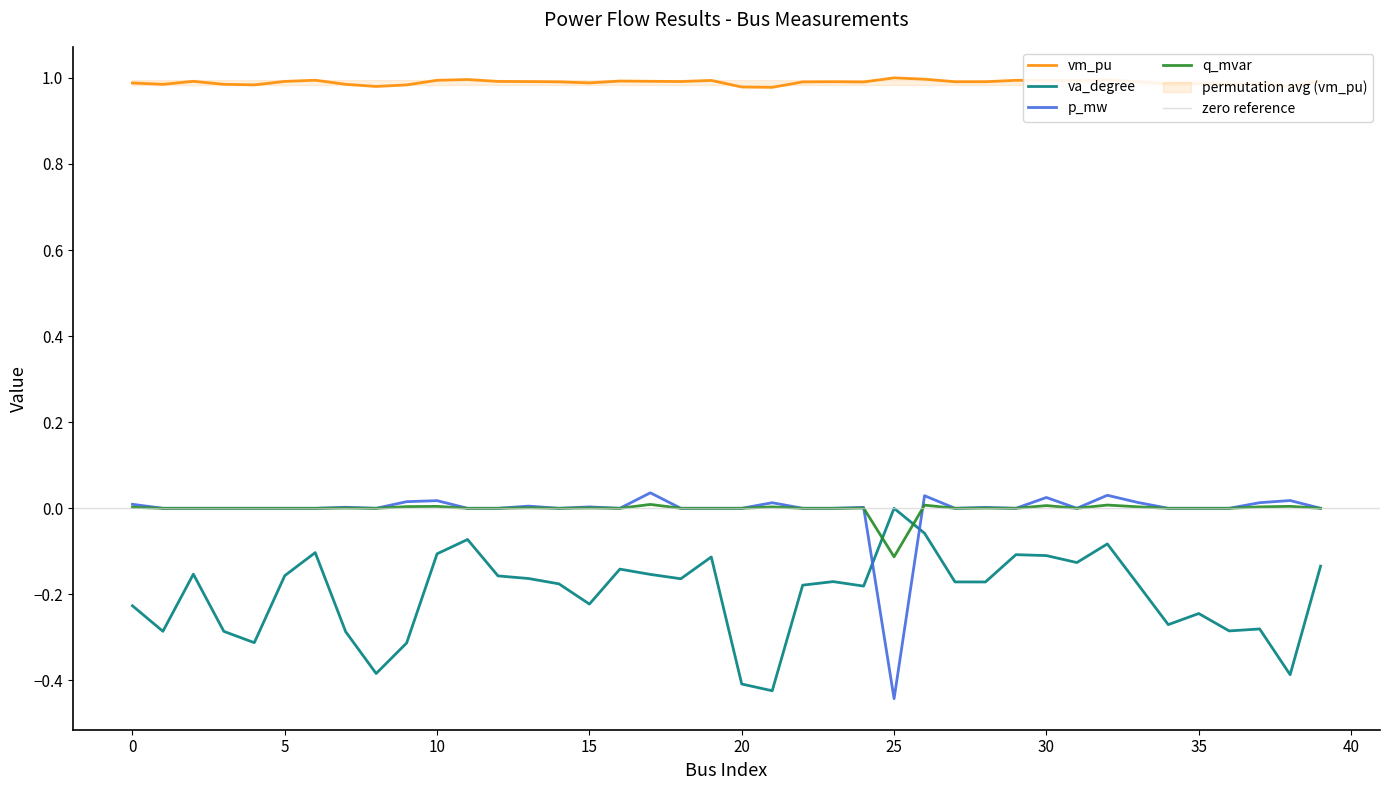

What is the difference between the maximum and minimum values in the va_degree series?

0.4